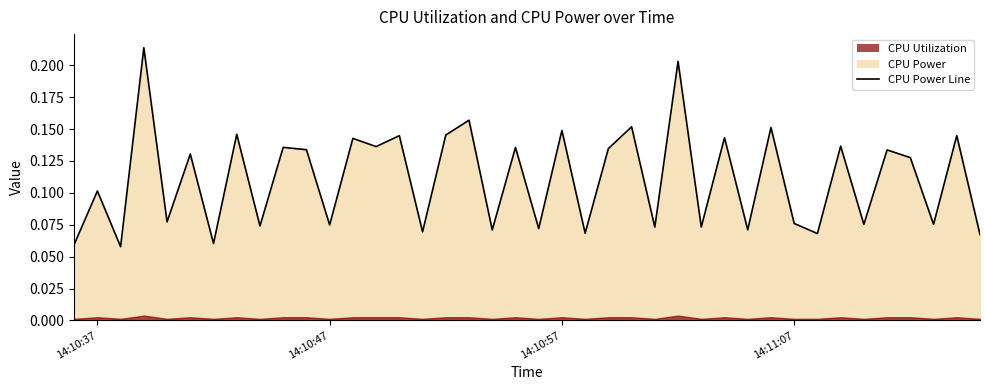

What is the average value?

0.1